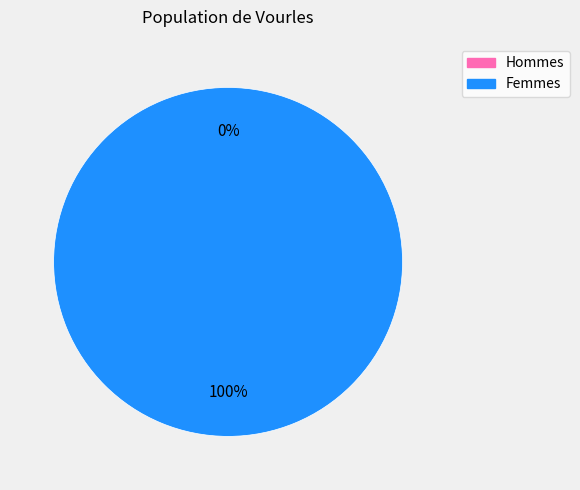

True or false: 1456871434 accounts for 1% of the total.

False